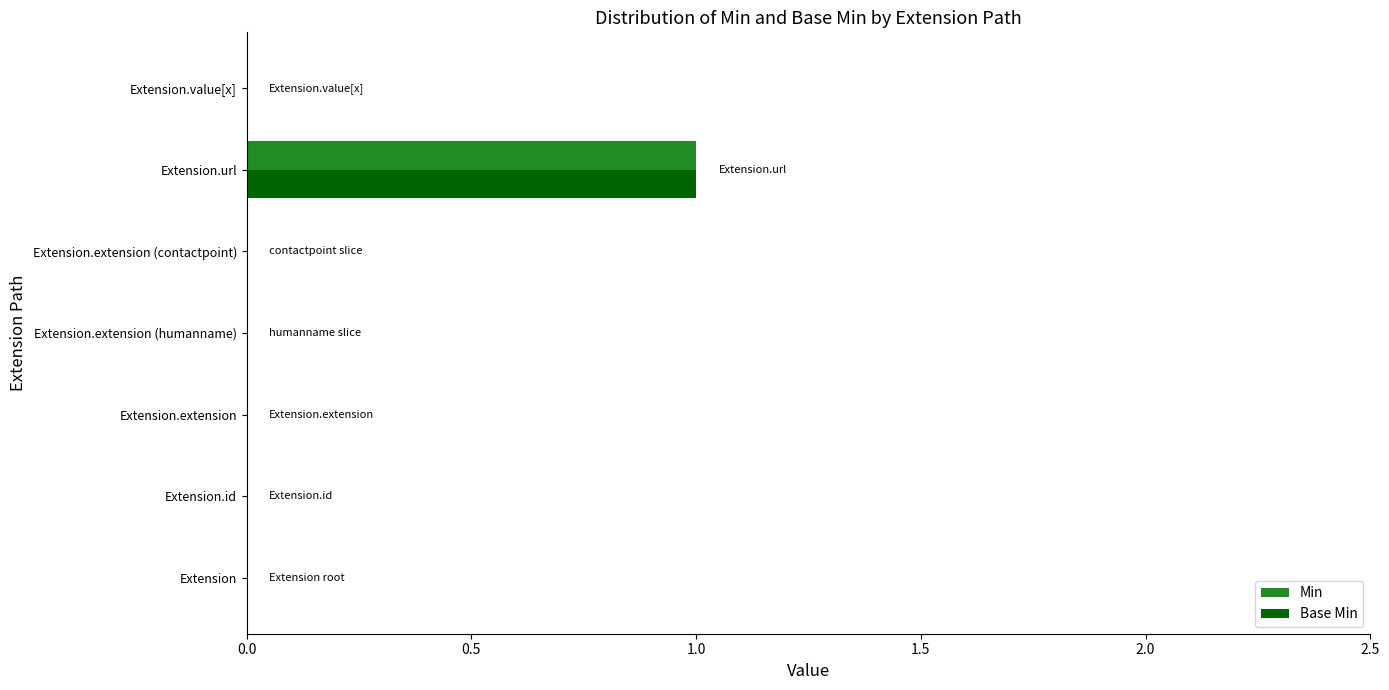

Is it true that Base Min equals 0 at Extension?

True